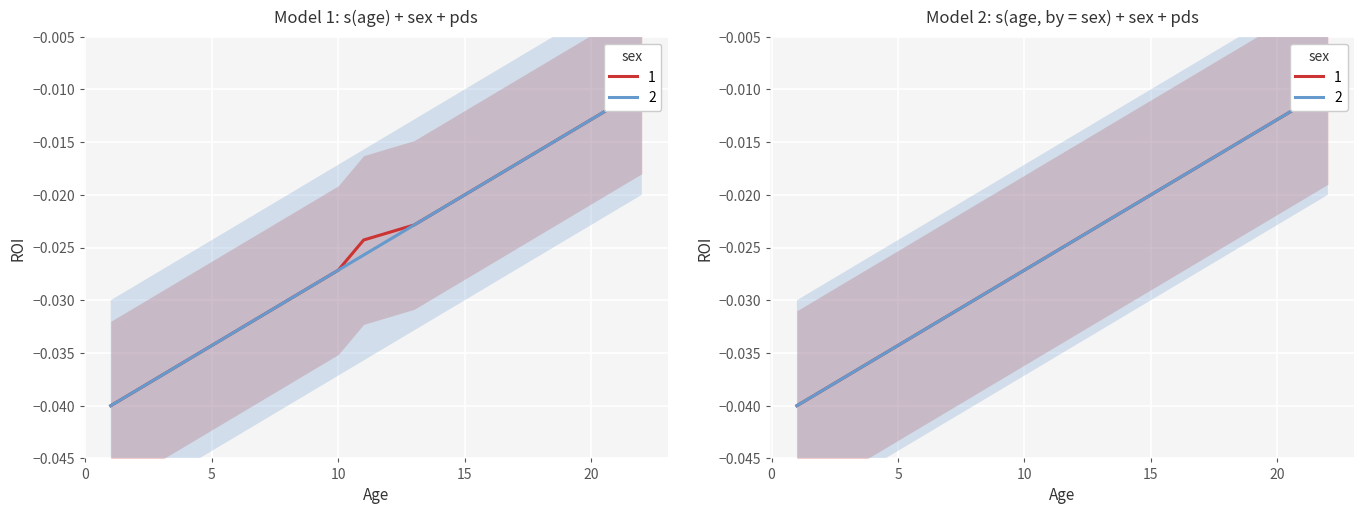

Which series has the widest spread of values?

1